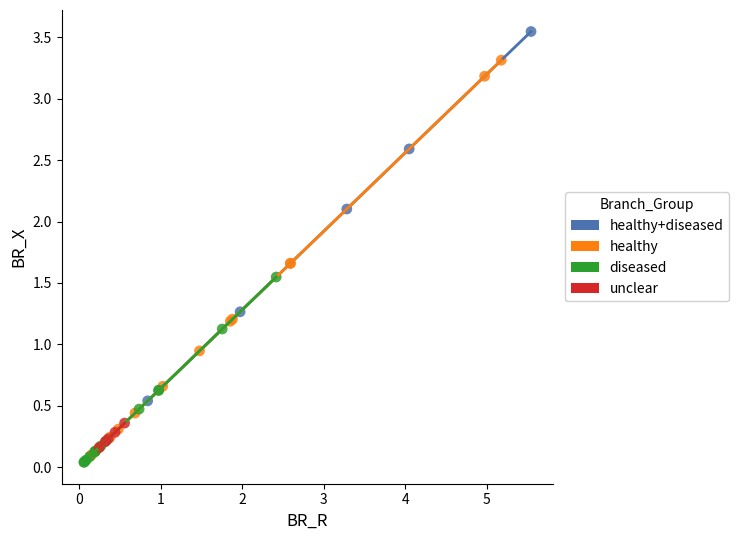

Which series reaches the maximum Y coordinate?

healthy+diseased